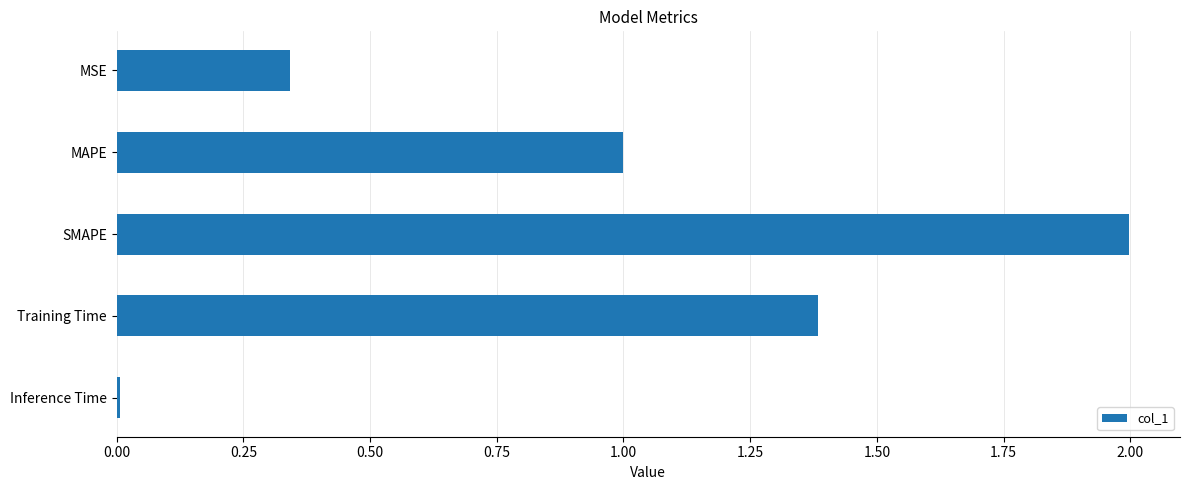

The chart shows a value of 0.0 at Inference Time. True or false?

True